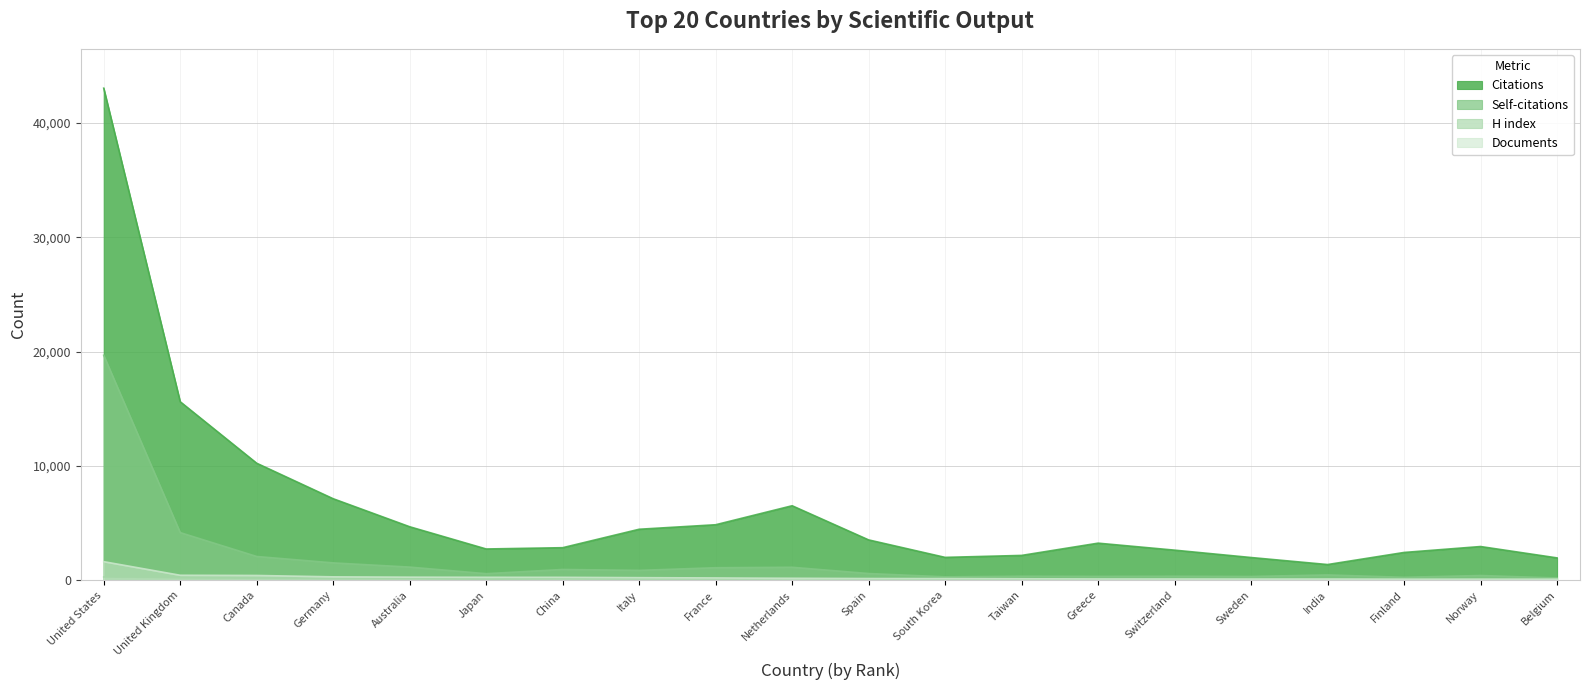

Rank the categories by H index value from lowest to highest.

Finland, Belgium, Taiwan, Japan, Greece, Norway, Sweden, South Korea, Switzerland, India, Italy, Spain, France, Germany, China, Australia, Netherlands, Canada, United Kingdom, United States